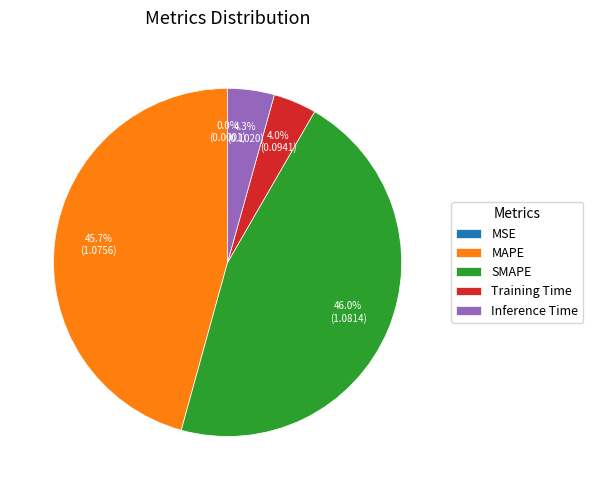

What percentage do Training Time and Inference Time together represent?

8.3%